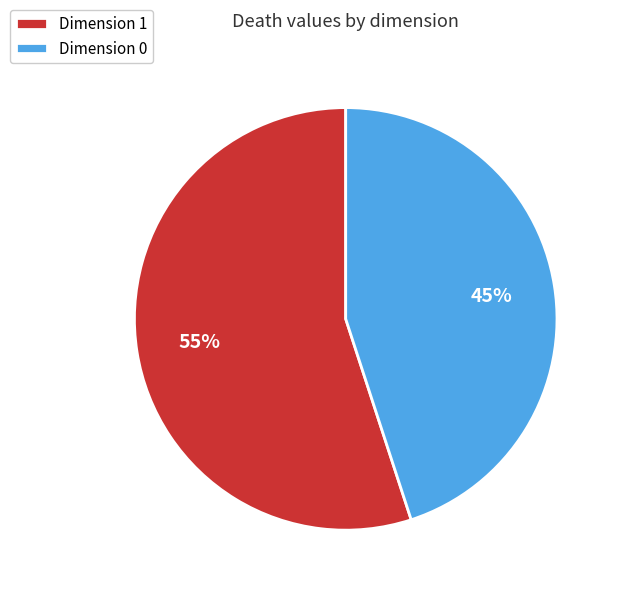

To the nearest percent, what portion does Dimension 1 represent?

55%